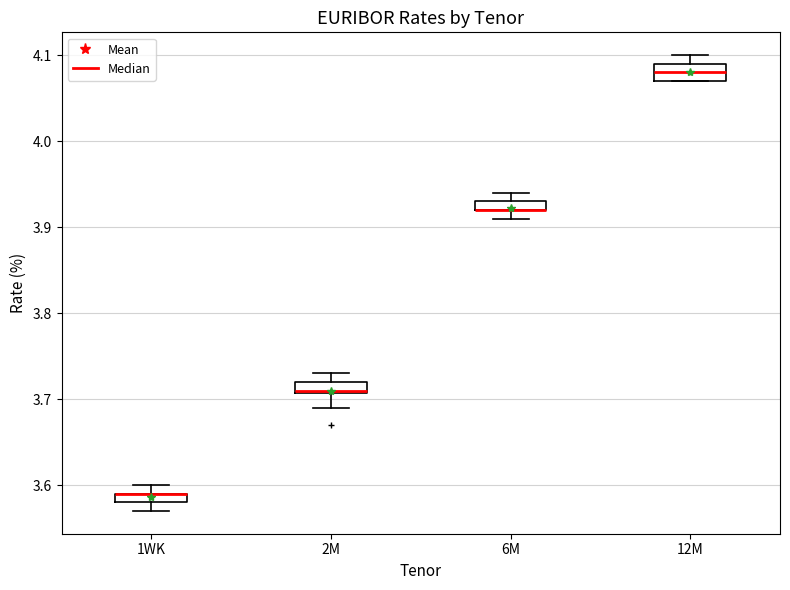

Where is the lower edge of the box for 1WK on the y-axis? The values are not printed on the chart, so give them approximately, as read against the axis.

3.58